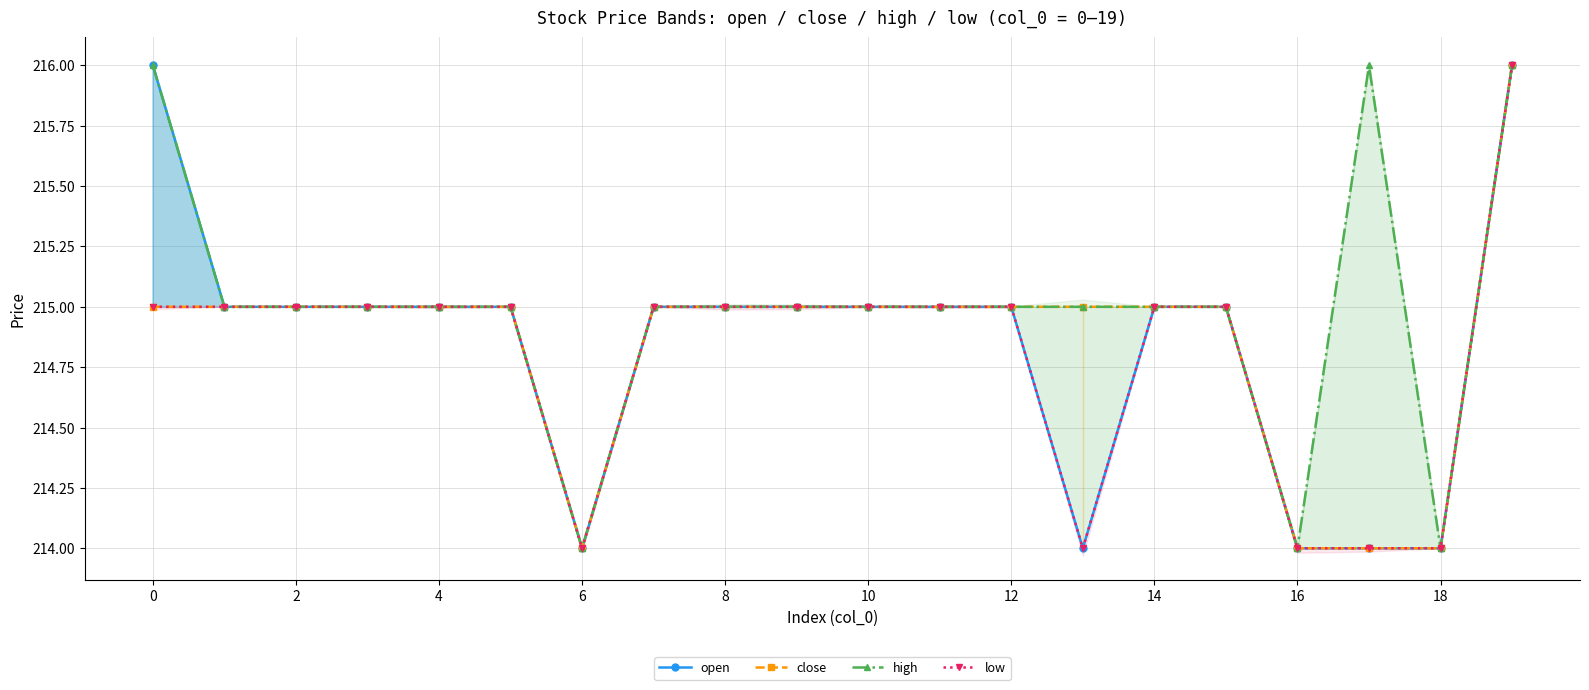

What are all the series names shown in the legend?

open, close, high, low